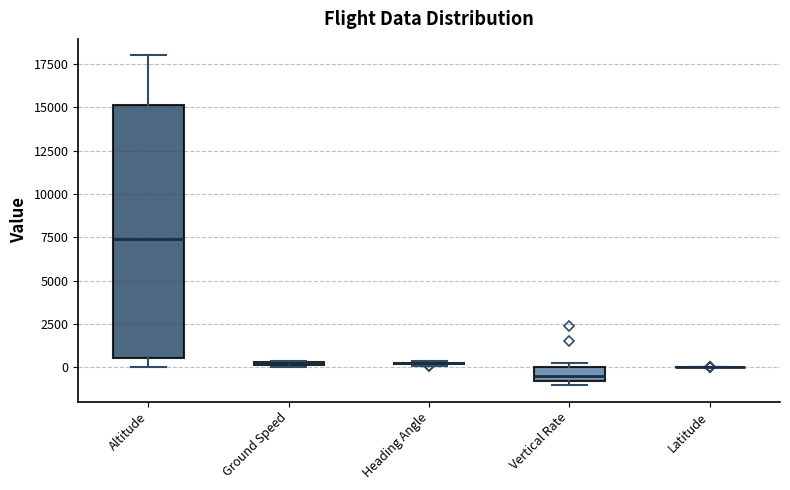

Comparing the boxes themselves (not the whiskers), which one is the tallest?

Altitude